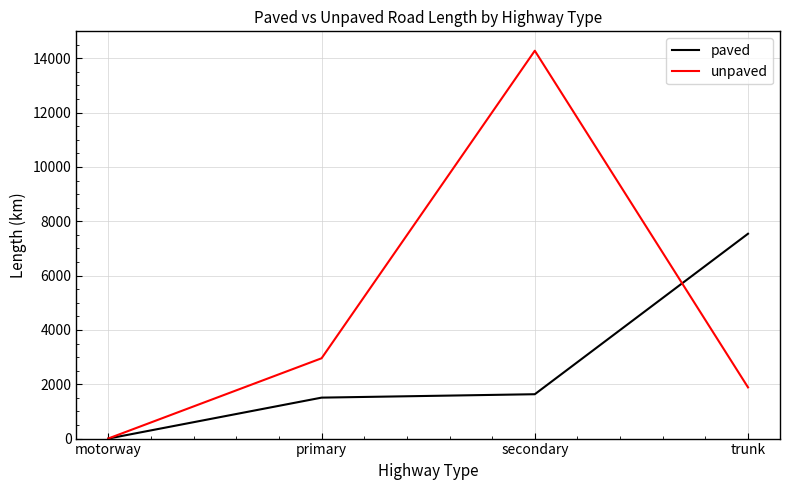

Reading left to right, transcribe all the data shown in this chart.

paved: 1.1	1507.7	1633.0	7540.6
unpaved: 4.1	2956.9	14277.8	1885.1